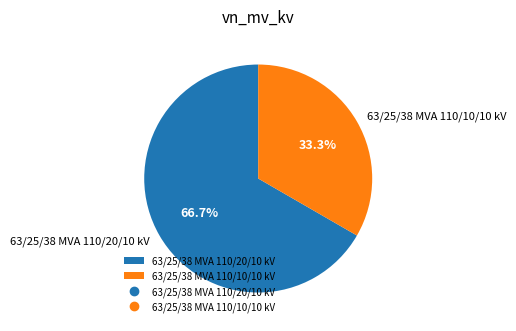

Does any single category account for the majority?

Yes